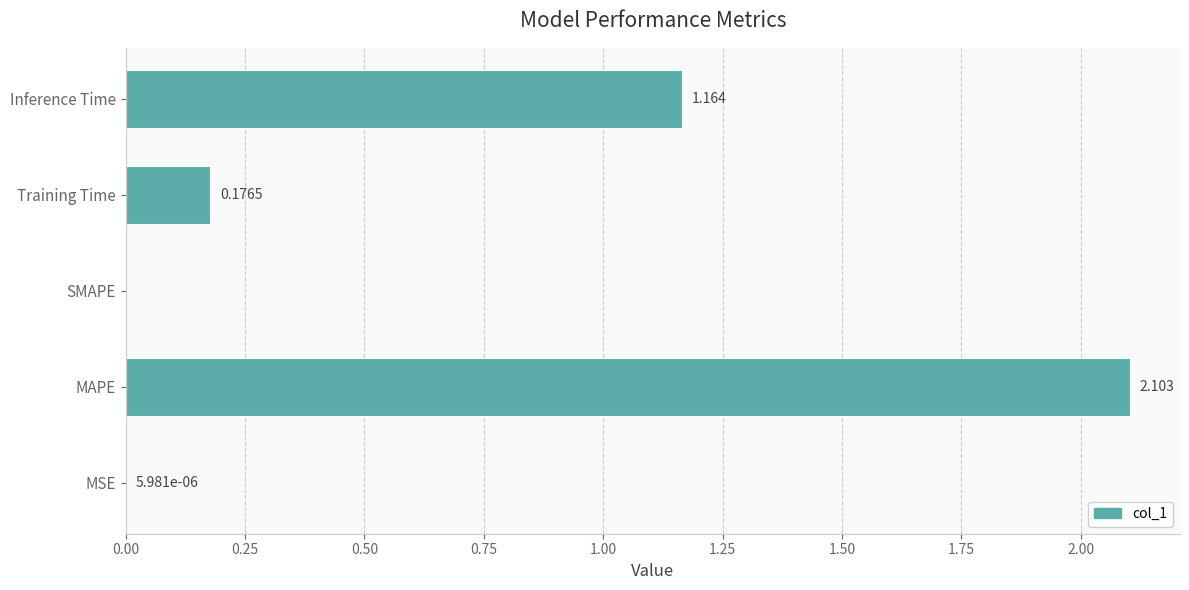

Does the chart contain stacked bars?

No